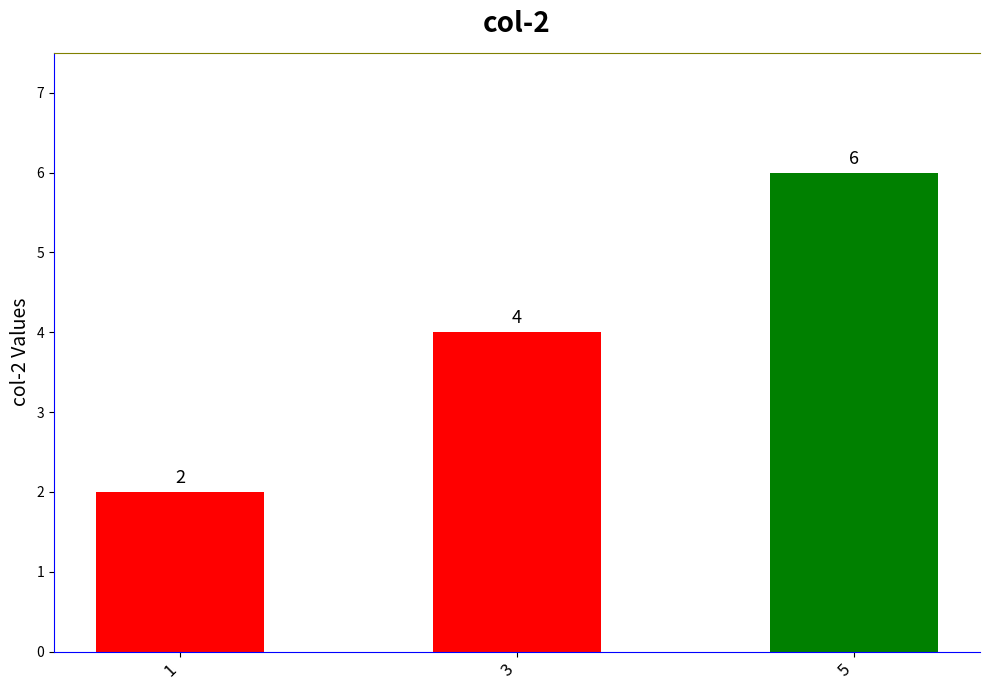

The value at 5 is 2. True or false?

False